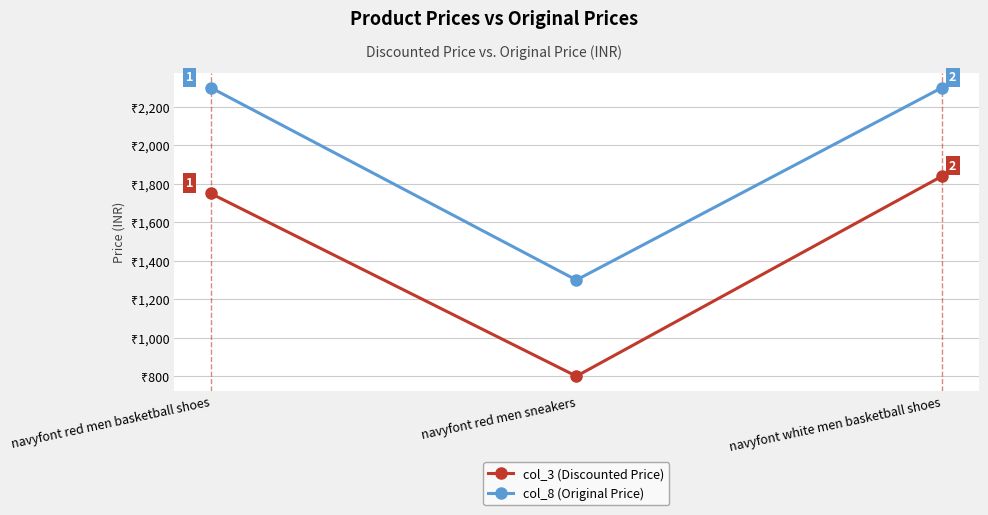

Which series has the widest spread of values?

col_3 (Discounted Price)